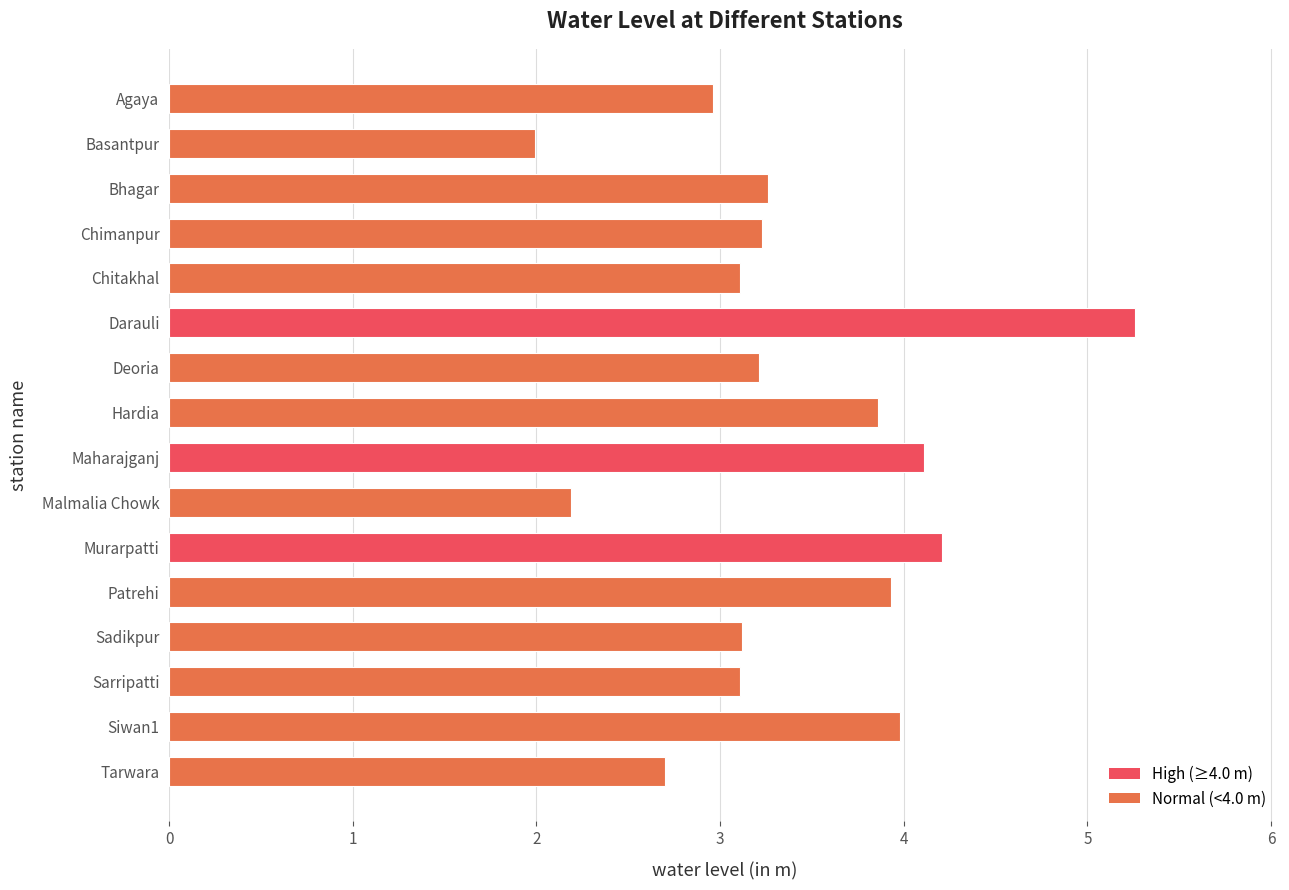

What is the sum of the values at Murarpatti and Basantpur?

6.2